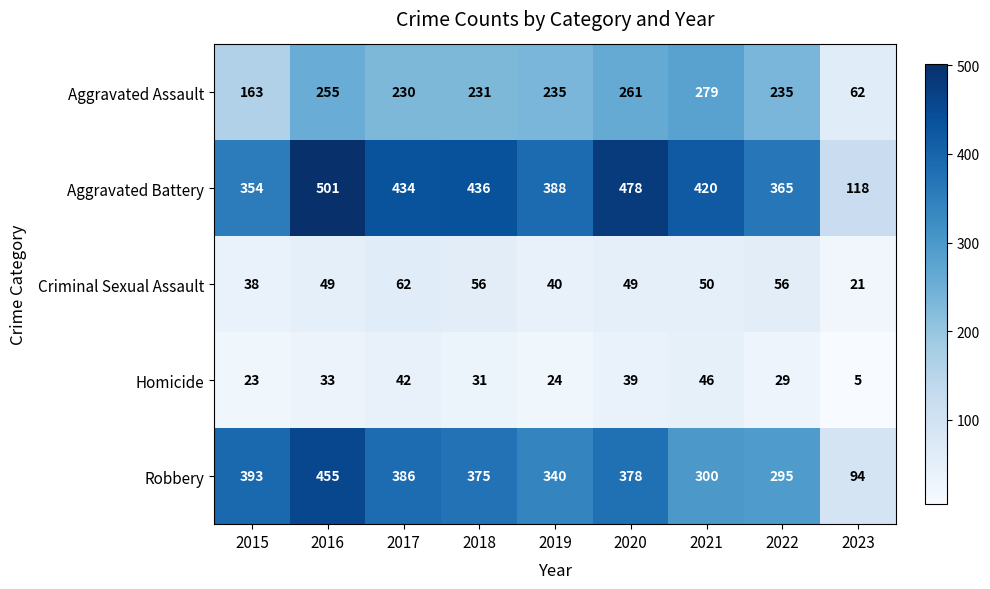

List the series in order of their peak value, lowest first.

Homicide, Criminal Sexual Assault, Aggravated Assault, Robbery, Aggravated Battery